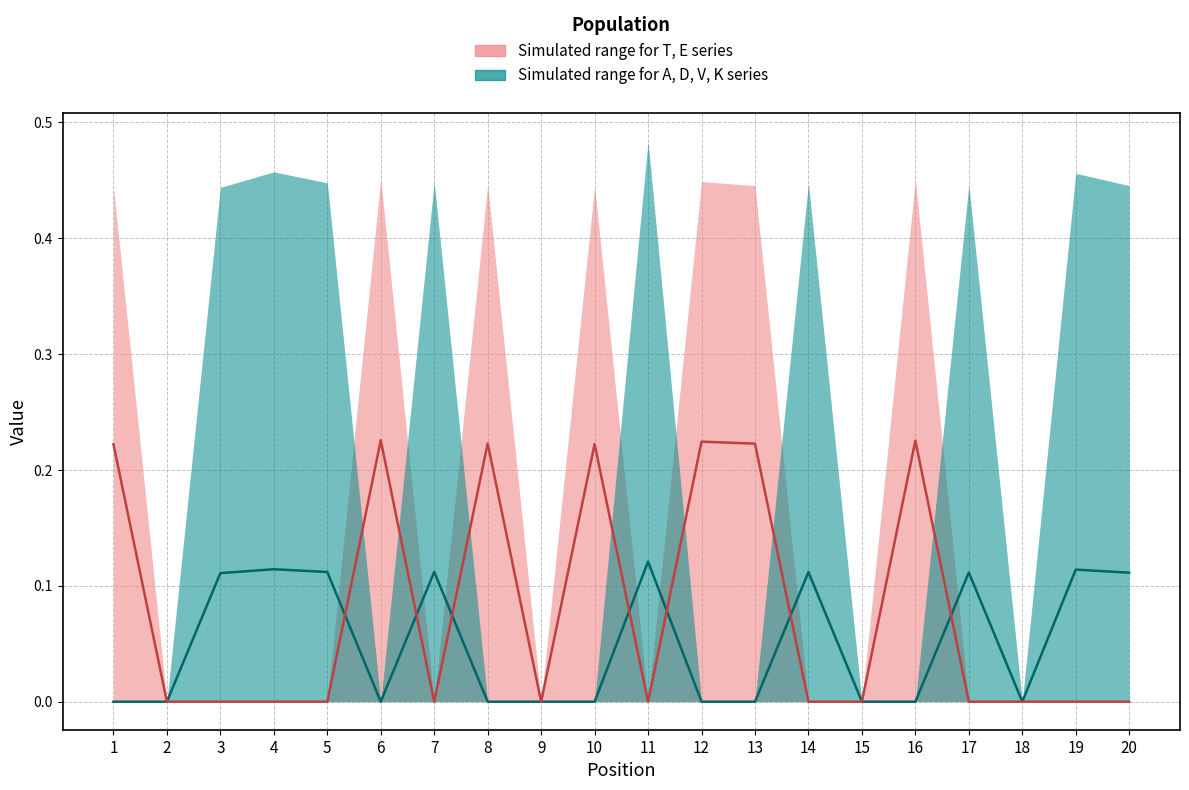

True or false: T, E median and A, D, V, K median cross at least once.

True